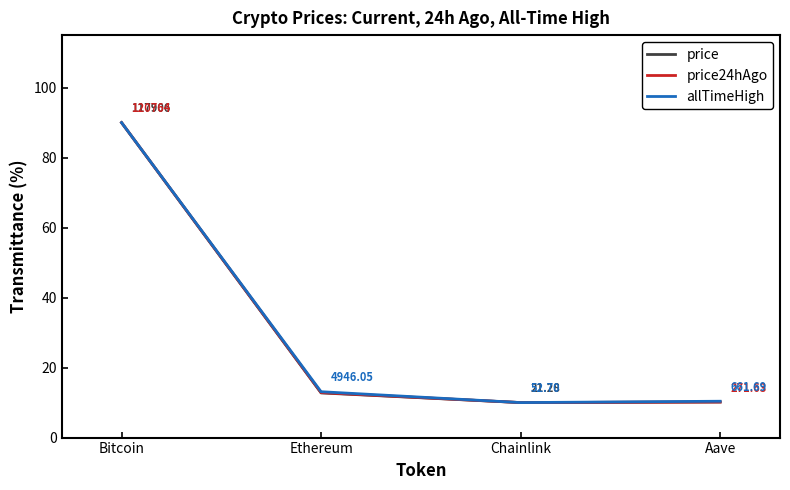

How many series are shown in this chart?

3